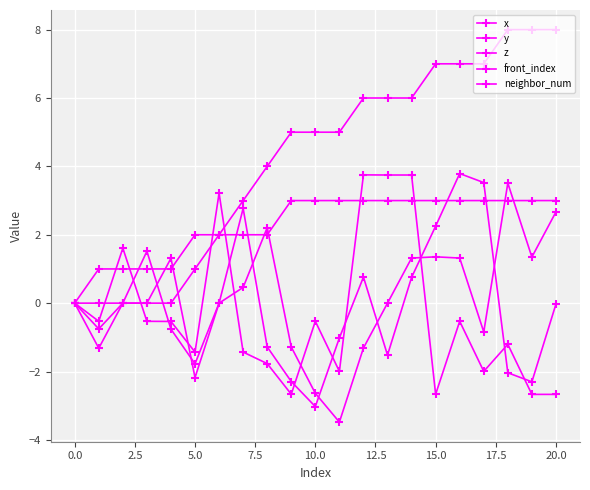

Count the number of data series in this chart.

5